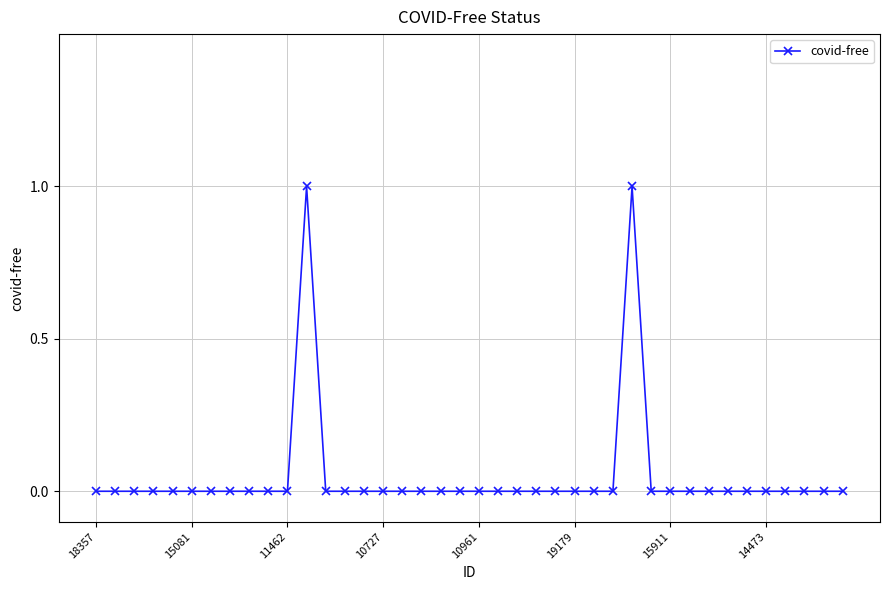

True or false: there are more than 0 points higher than both neighbors.

True